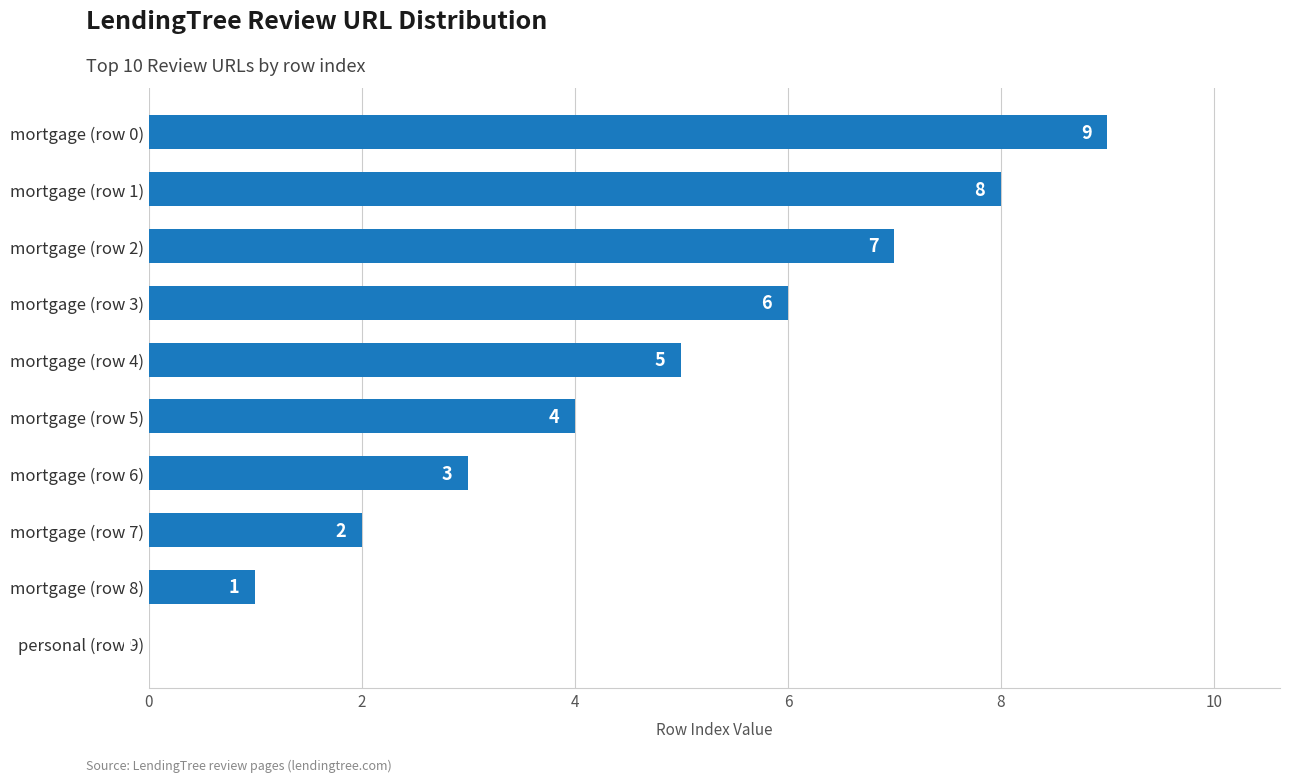

Are the bars horizontal?

Yes